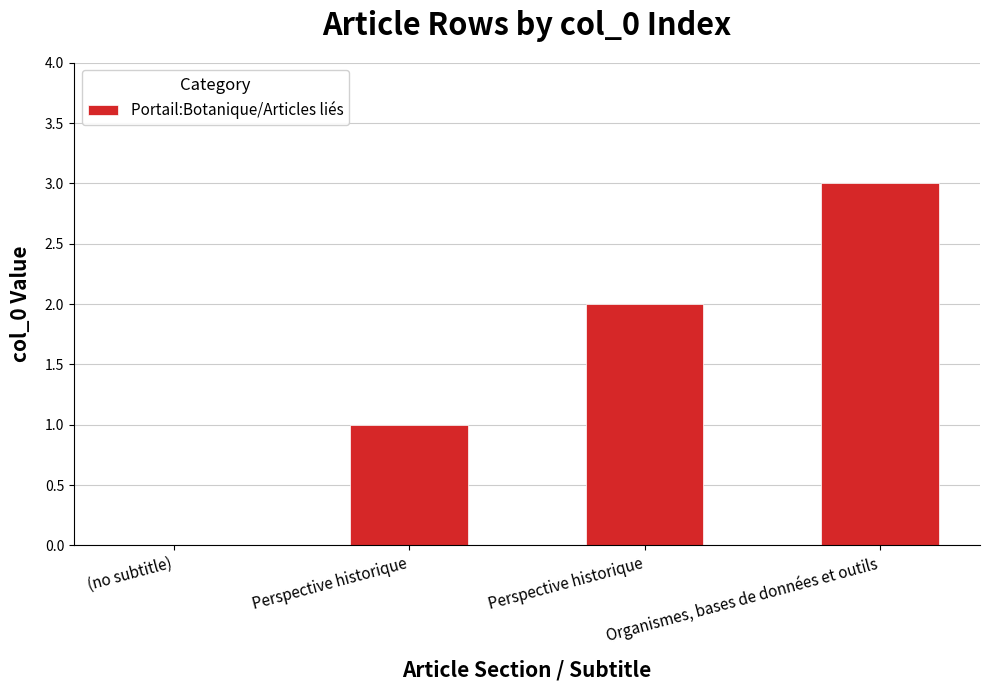

What is the greatest value displayed?

3